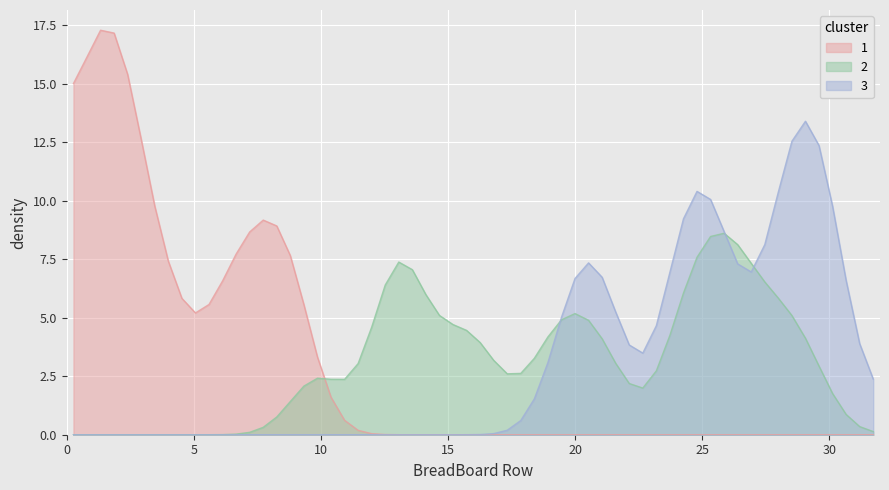

List the series in order of their peak value, lowest first.

2, 3, 1